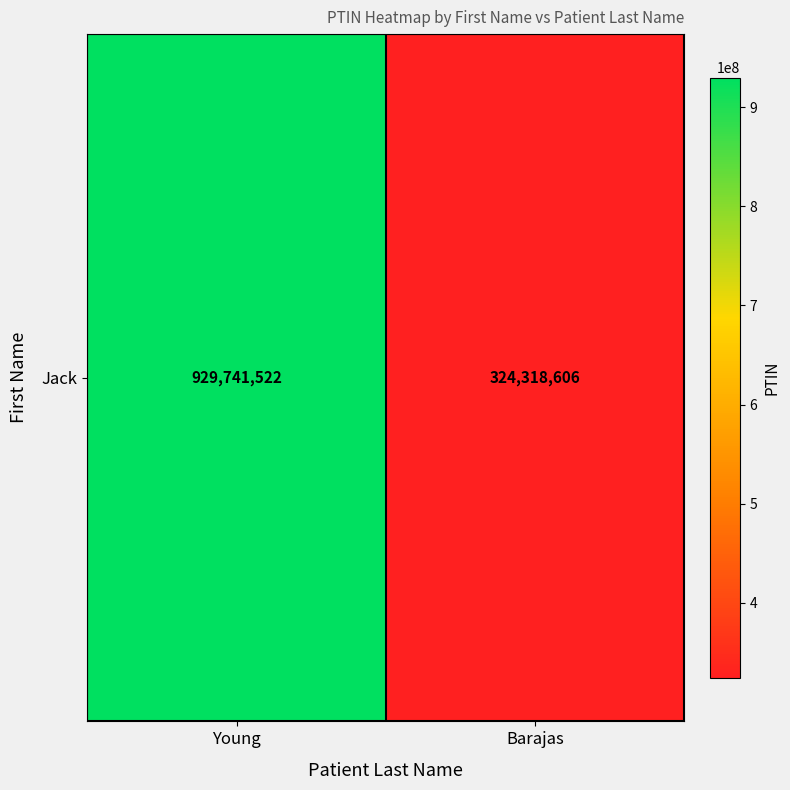

What is the smallest value displayed?

324318606